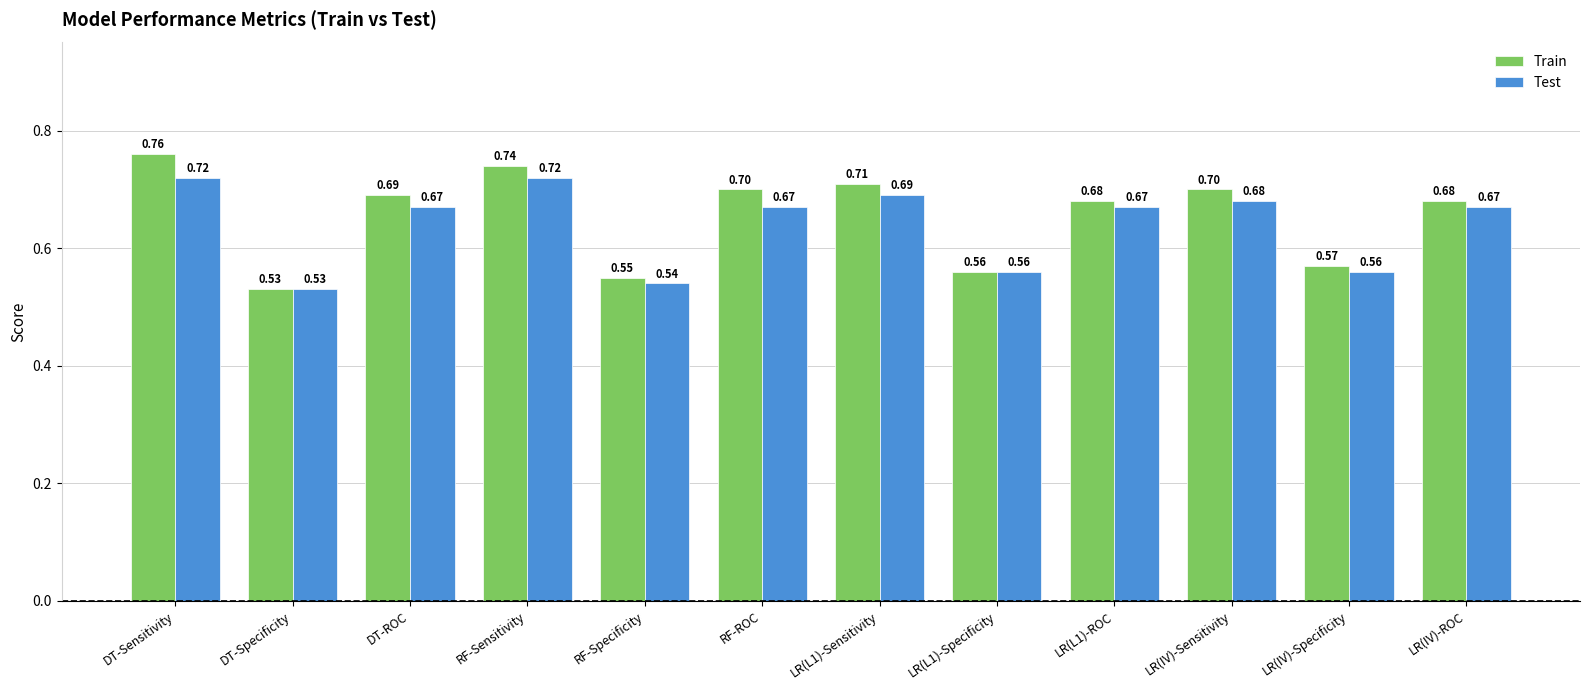

Are the bars grouped side by side (vs. stacked)?

Yes